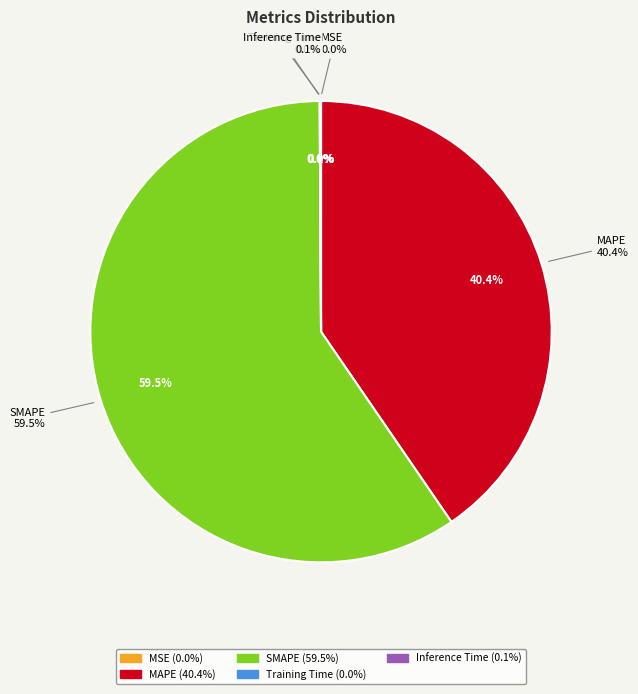

To the nearest percent, what is the combined percentage of Training Time and MAPE?

40%